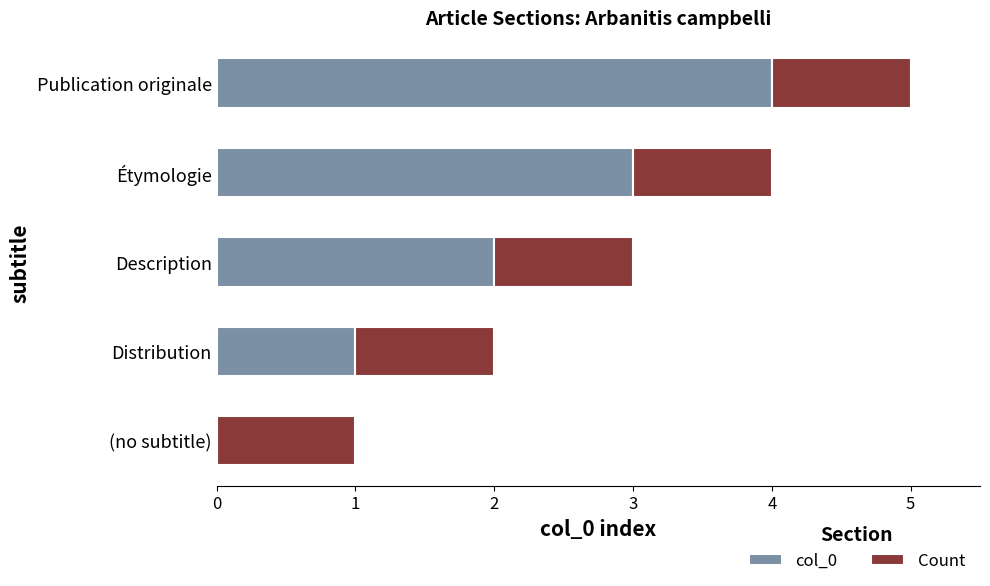

At which category is the sum across all series the highest?

Publication originale